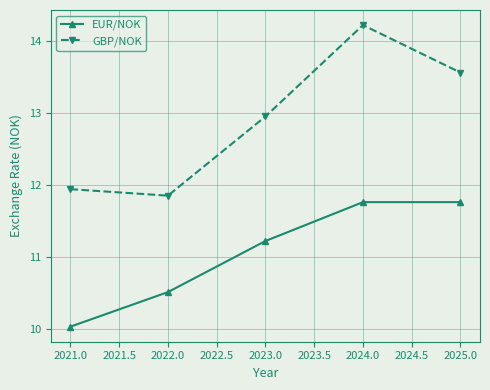

What is the sum of all GBP/NOK values?

64.5